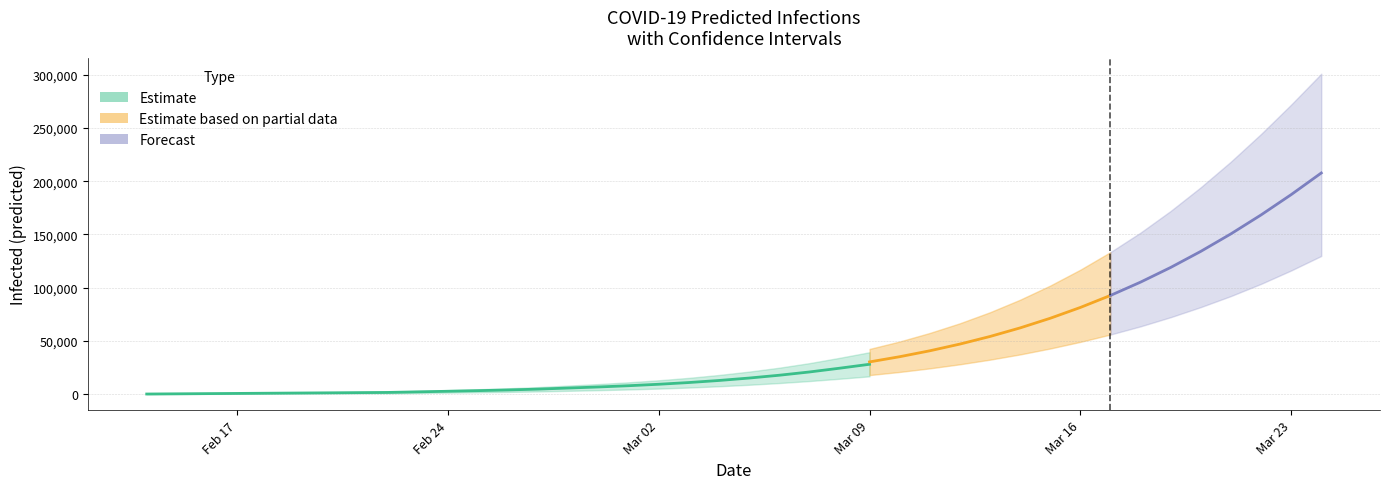

At how many categories does at least one series exceed 179089?

5